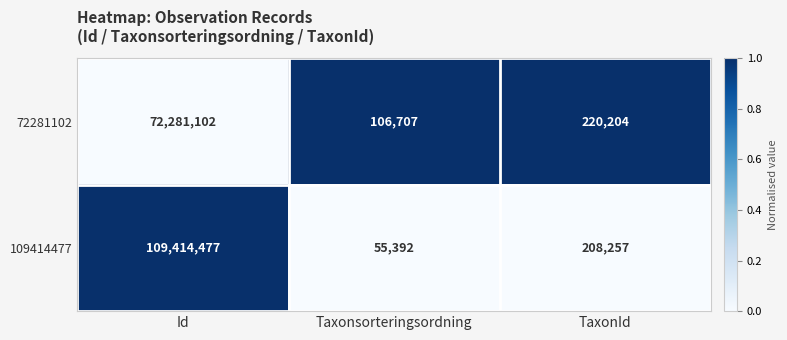

At which label does 109414477 reach its minimum?

Taxonsorteringsordning